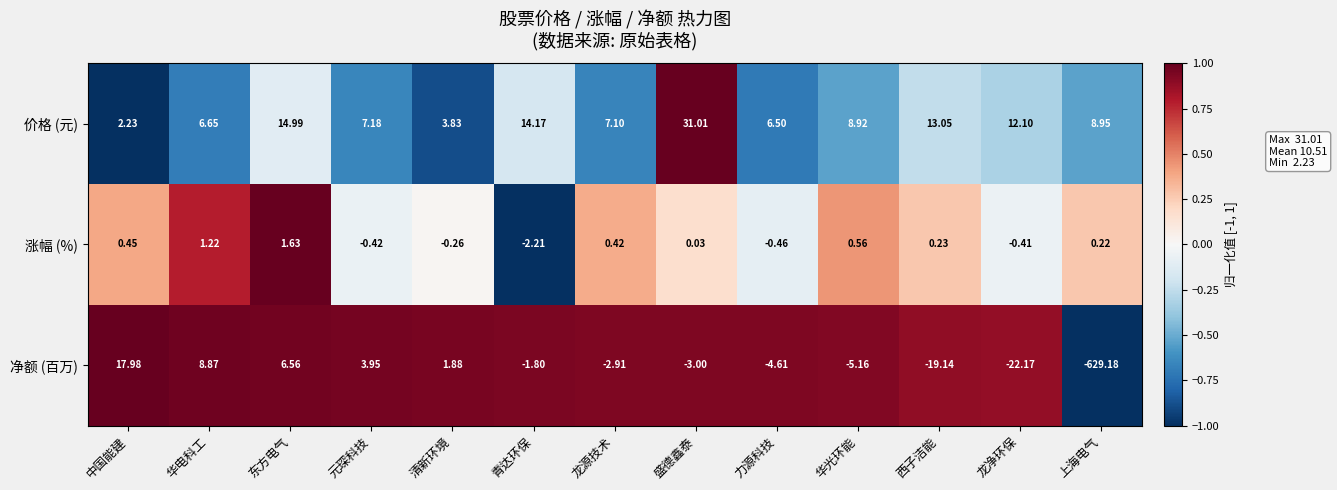

Rank the series at 华电科工 from lowest to highest value.

涨幅 (%), 价格 (元), 净额 (百万)